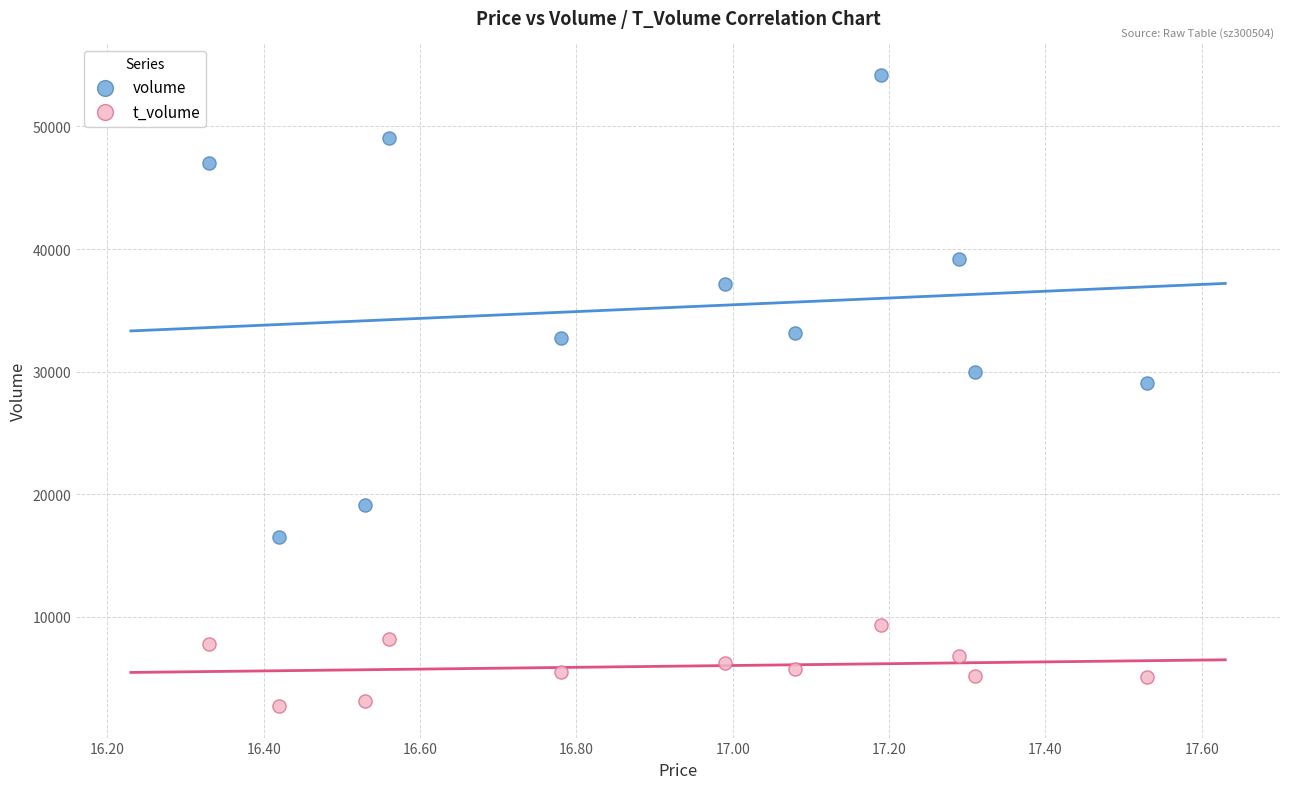

Which series contains the lowest Y value?

t_volume